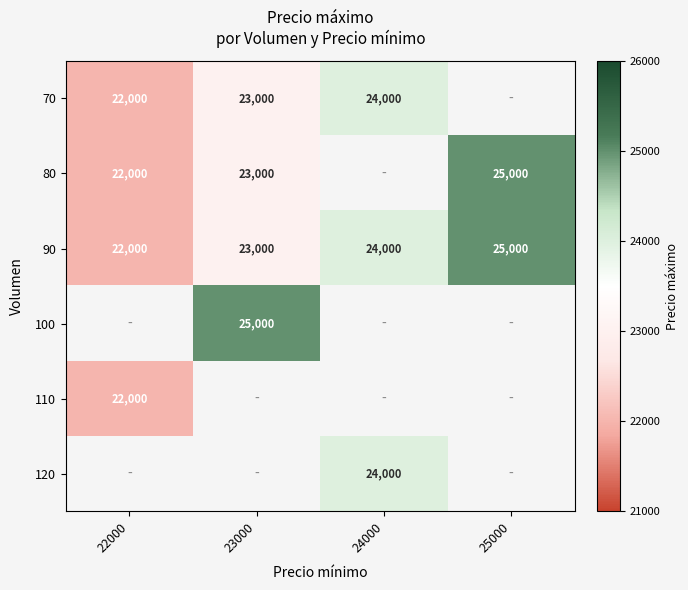

Is the value of 70 at 24000 greater than the value of 110 at 22000?

Yes